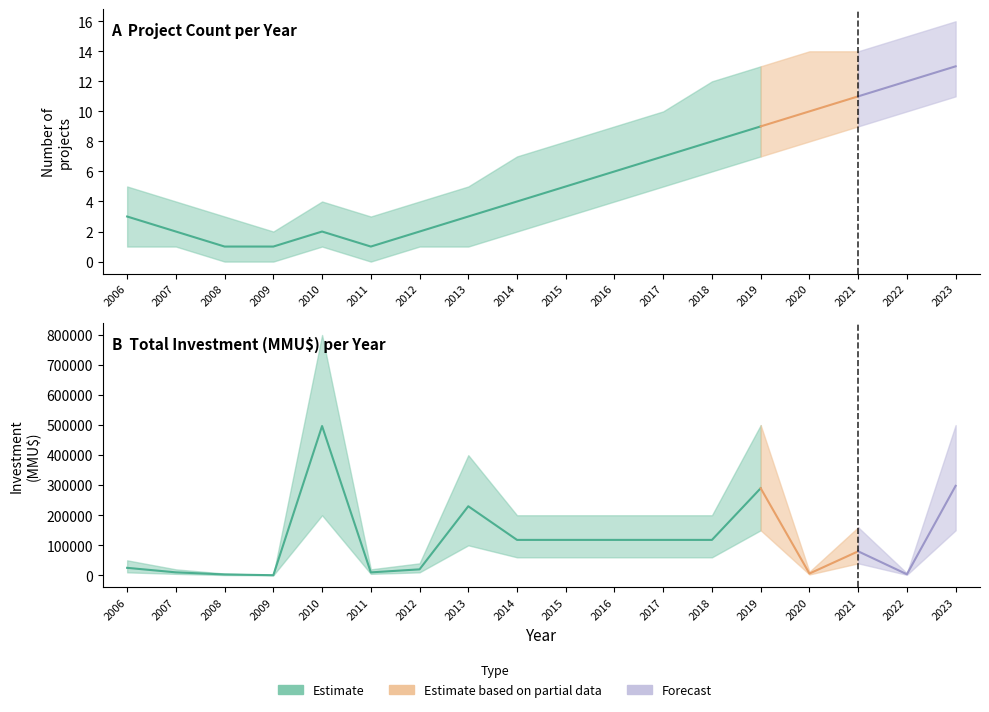

How many values in the count_upper series exceed 8?

8